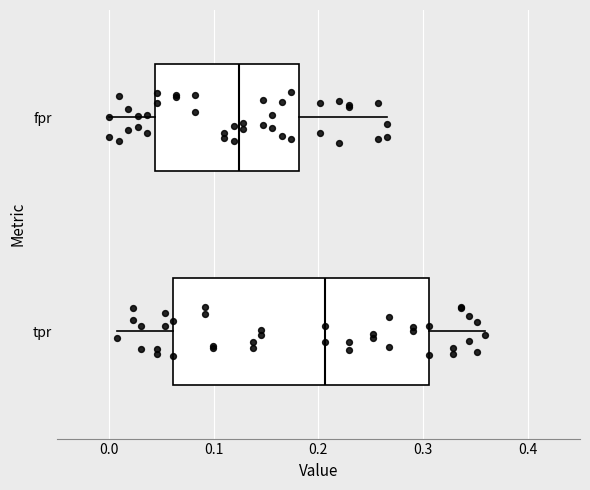

Reading bottom to top, read every box against the x-axis: the position of its median line, the range the box covers, and the ends of its whiskers. The values are not printed on the chart, so give them approximately, as read against the axis.

tpr: median 0.21, box 0.06 to 0.31, whiskers 0.01 to 0.36
fpr: median 0.12, box 0.04 to 0.18, whiskers 0.00 to 0.27